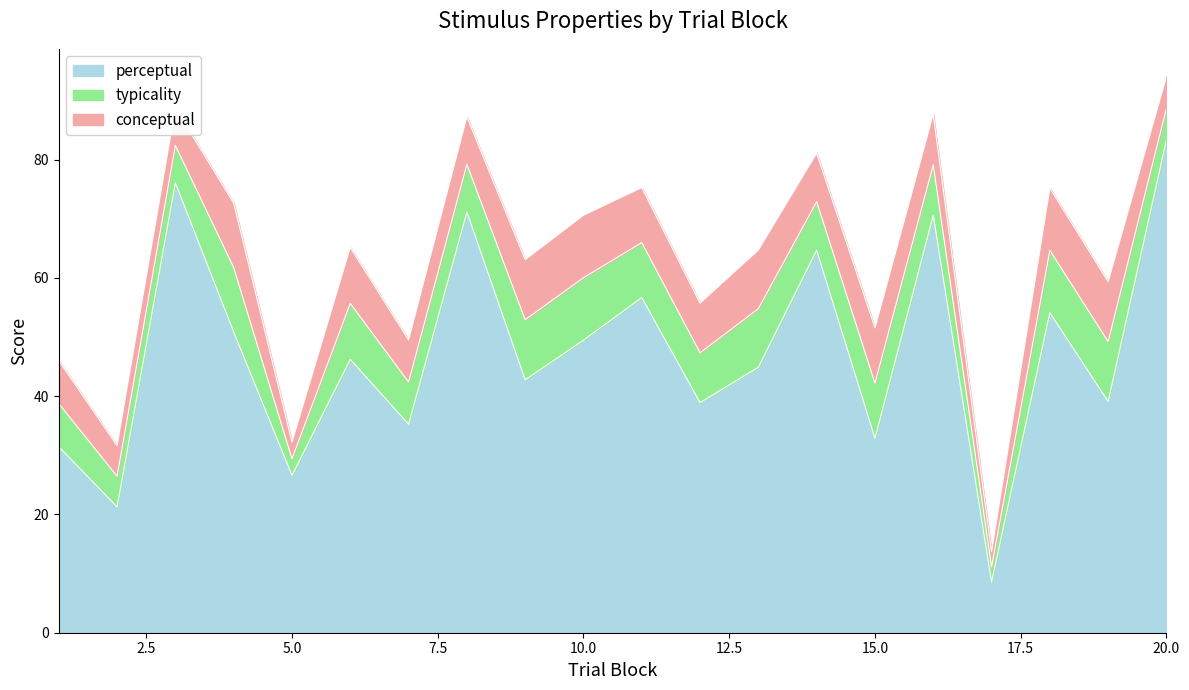

At which label does perceptual reach its peak?

20.0